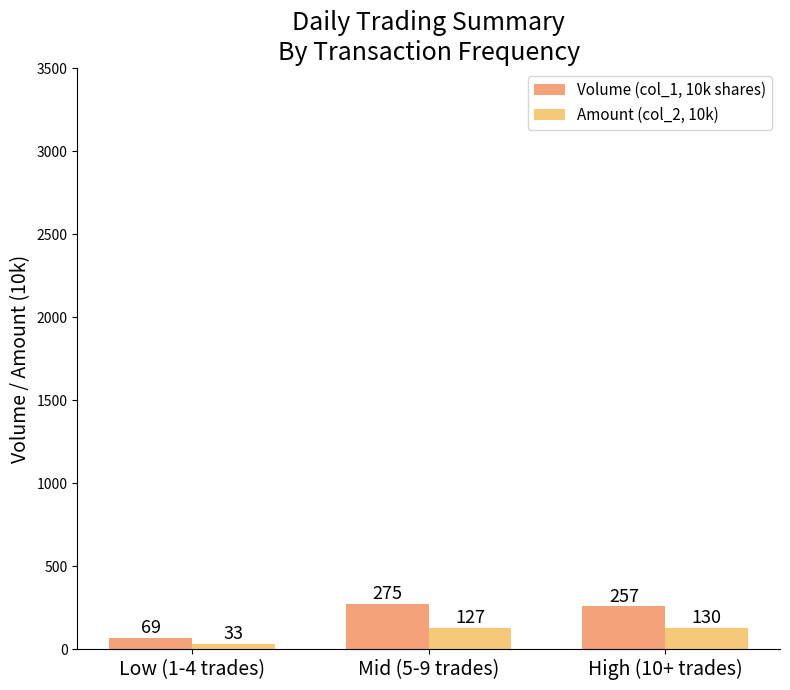

Rank the series at Mid (5-9 trades) from lowest to highest value.

Amount (col_2, 10k), Volume (col_1, 10k shares)